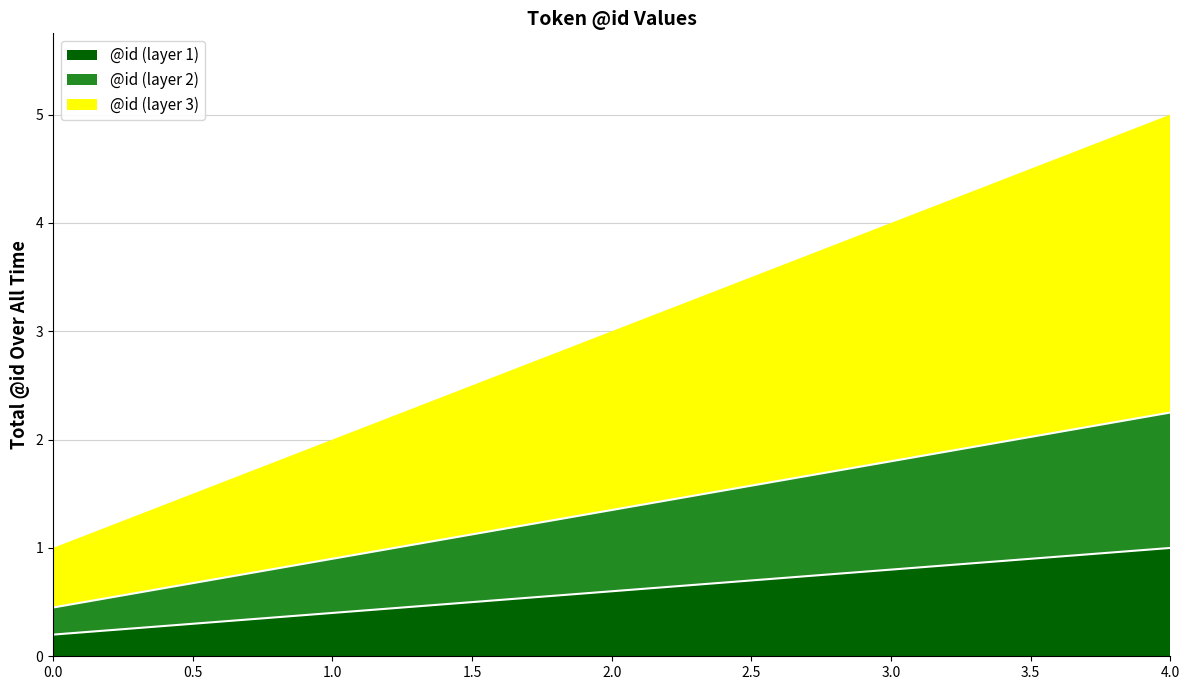

Which has a higher value, 4 or 1?

4